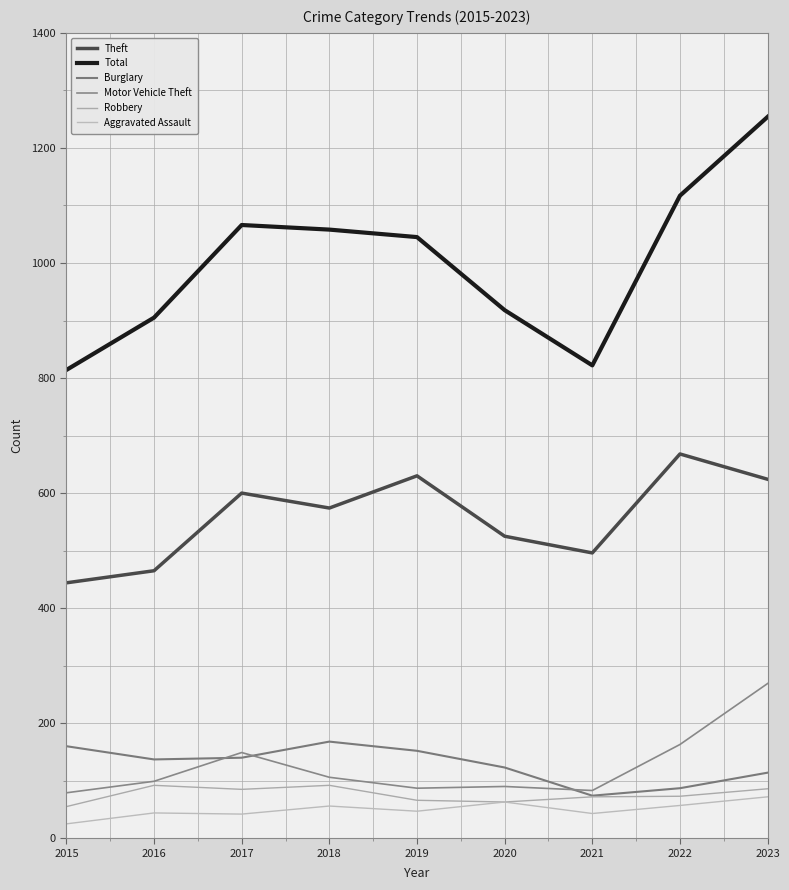

How many values in the Burglary series are below 137?

4